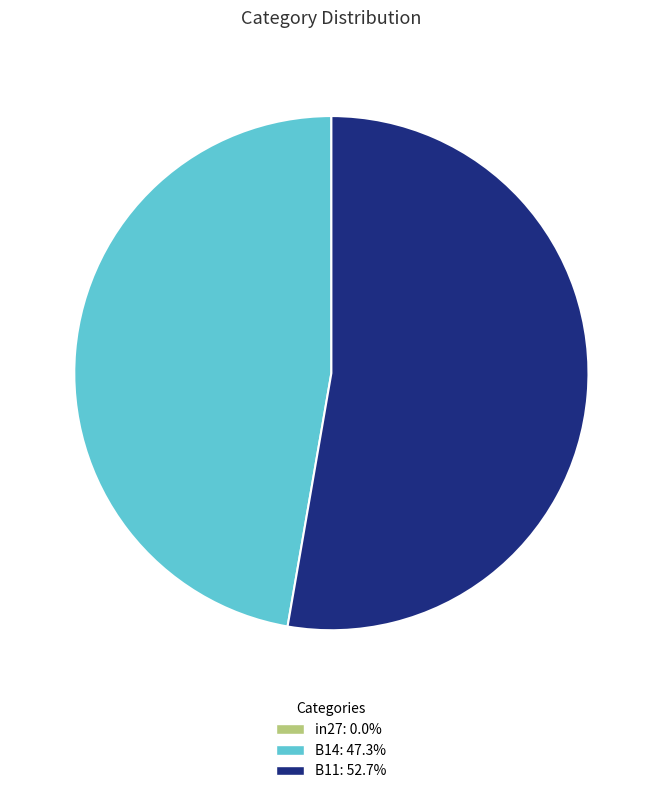

Is there a majority slice in this chart?

Yes